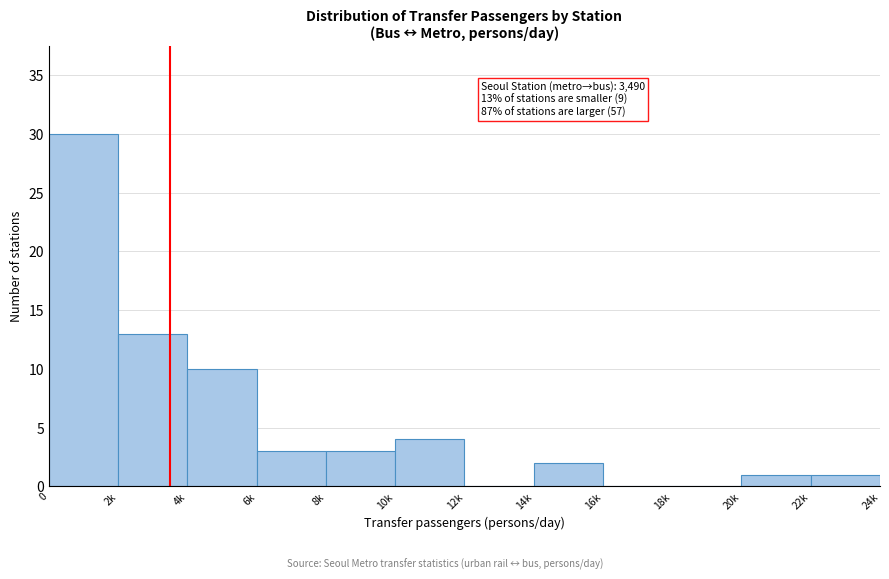

Reading left to right, list all the values displayed in this chart.

0=30	2k=13	4k=10	6k=3	8k=3	10k=4	12k=0	14k=2	16k=0	18k=0	20k=1	22k=1